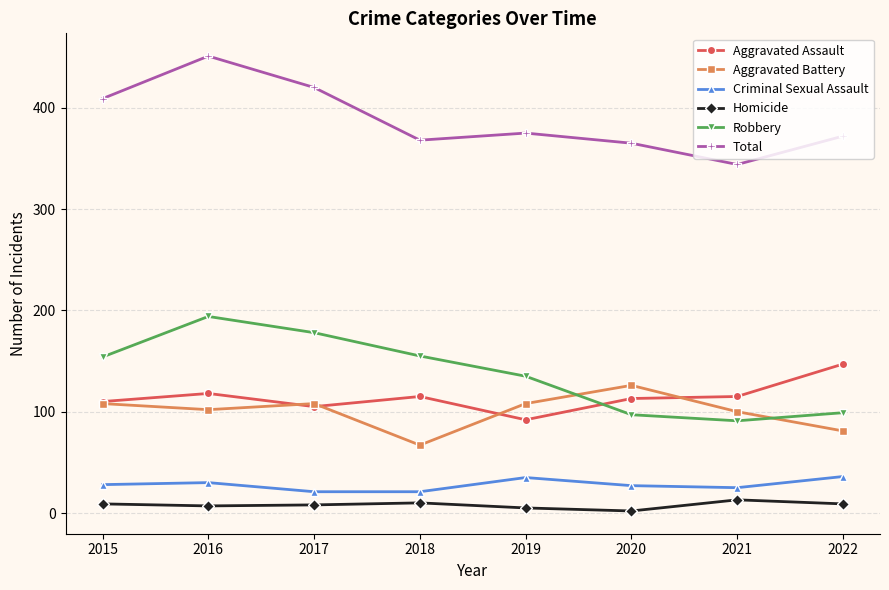

Does the chart have visible grid lines?

Yes